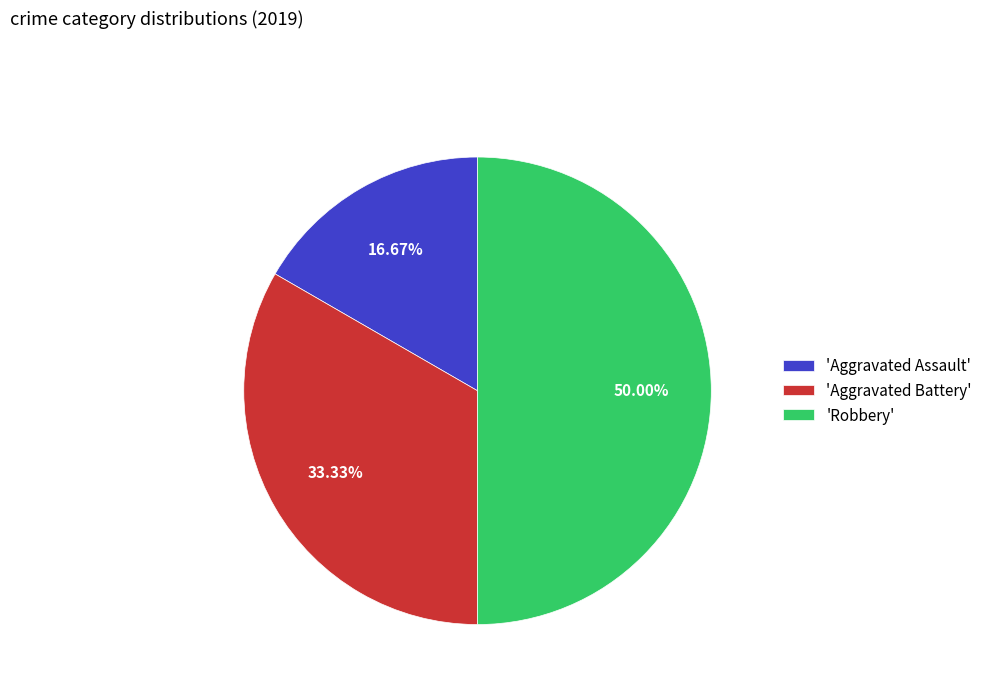

Count the number of slices in the pie.

3